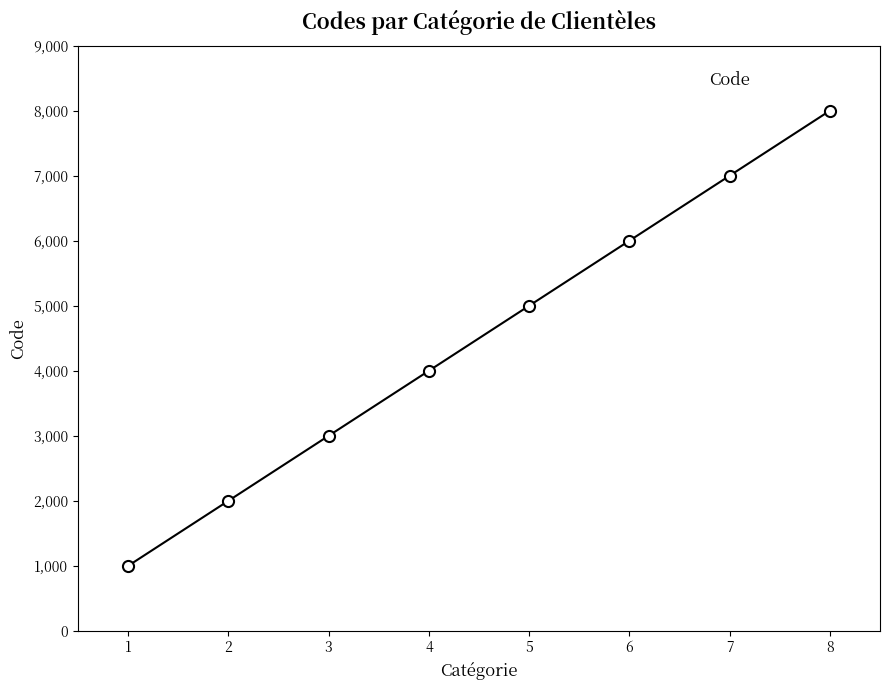

What is the change in value from 2 to 8?

+6000